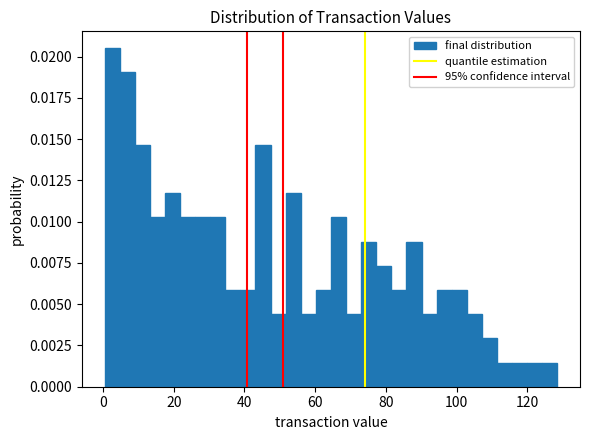

Around what value on the x-axis is the tallest bar? Give the approximate position of its centre, as read against the axis.

2